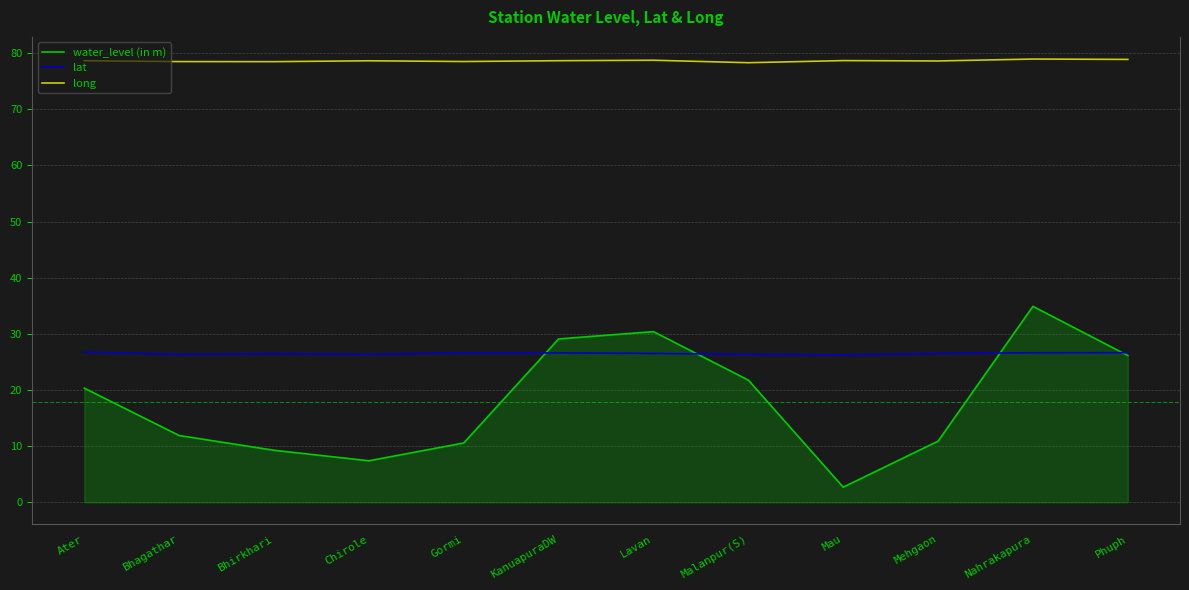

What is the total value across all series at Gormi?

115.7